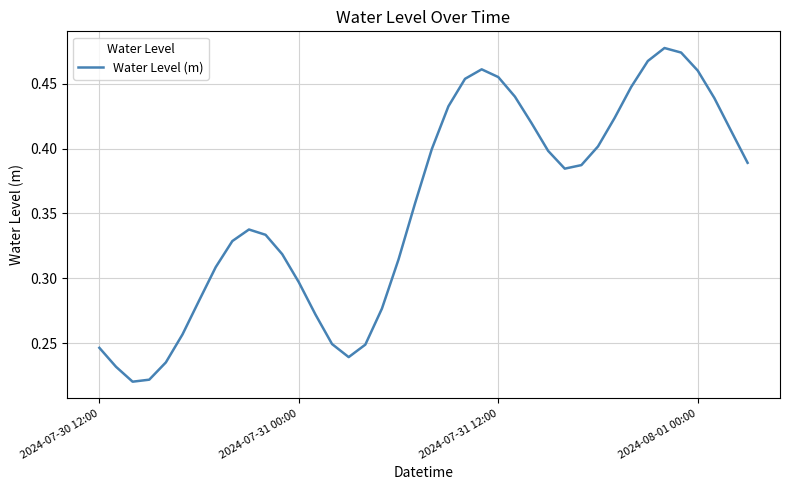

How many interior local peaks (higher than both neighbors) does the data have?

3